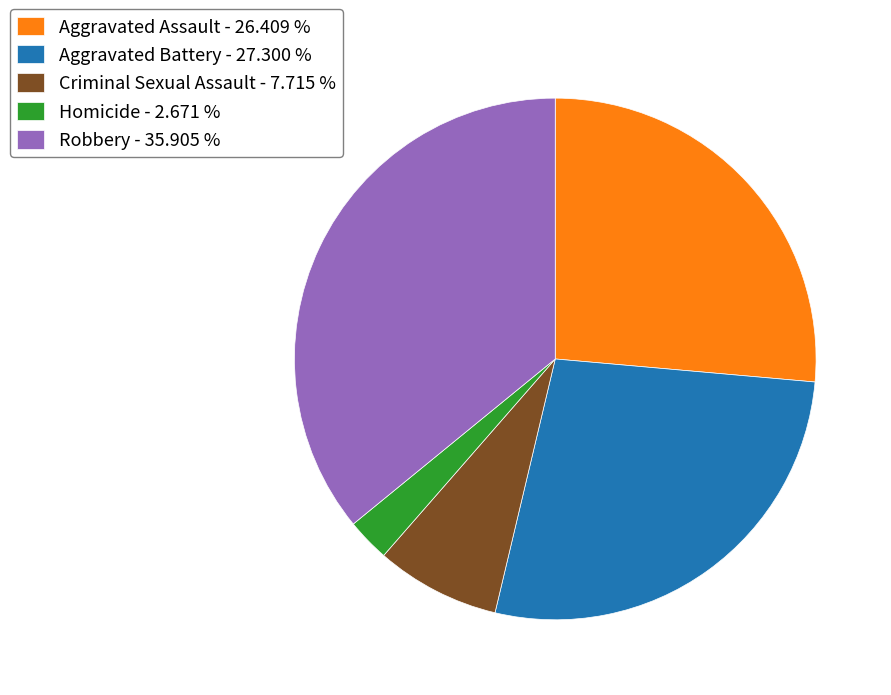

Combined, do Robbery - 35.905 % and Aggravated Assault - 26.409 % account for over 50%?

Yes